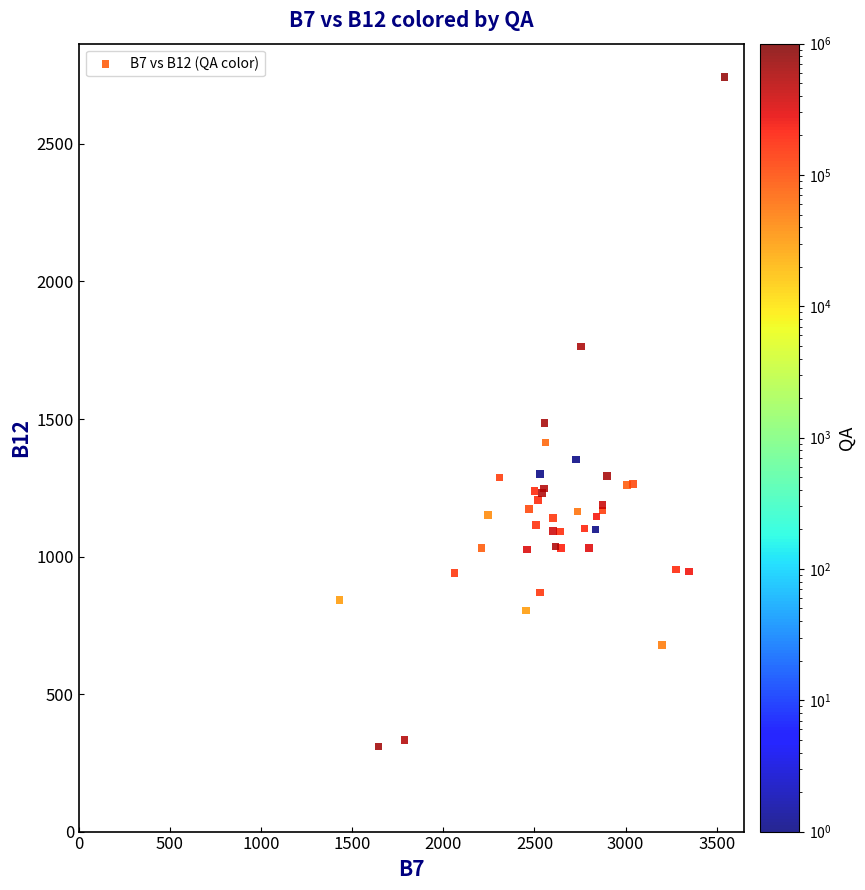

What Y value in the scatter plot is closest to 1526?

1486